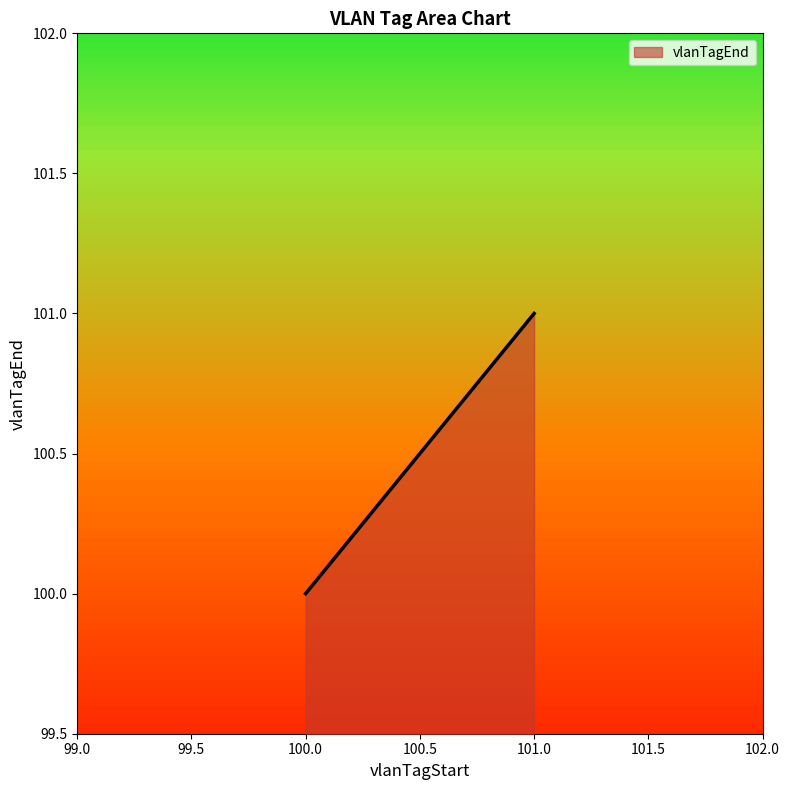

Between 100 and 100, which is larger?

100